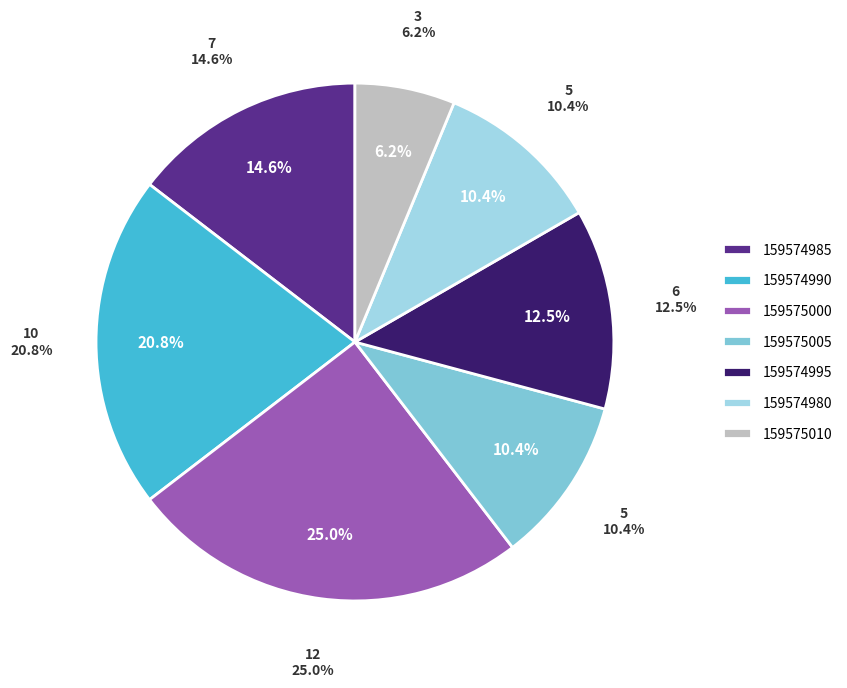

Count the number of slices in the pie.

6